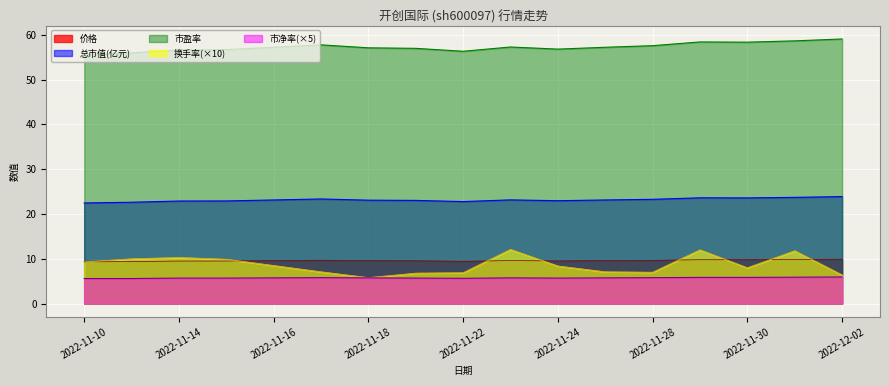

At how many categories does at least one series exceed 7?

17